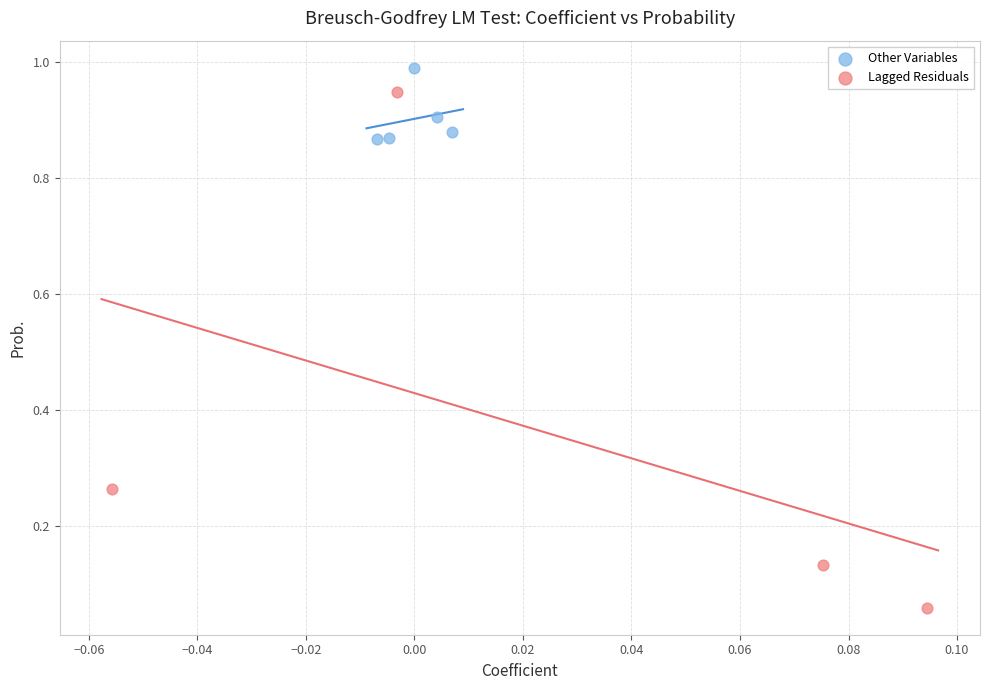

Which series has the largest Y range (max minus min)?

Lagged Residuals